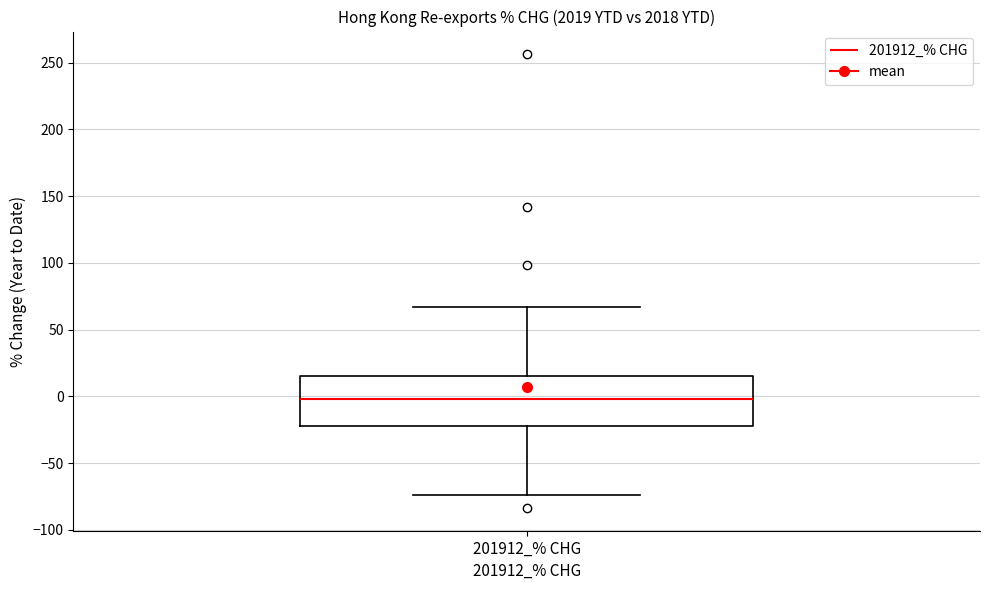

Transcribe this box plot: give where the median line is, the range the box spans, and where the two whiskers end, as read against the y-axis. The values are not printed on the chart, so give them approximately, as read against the axis.

median 0, box -20 to 15, whiskers -75 to 65